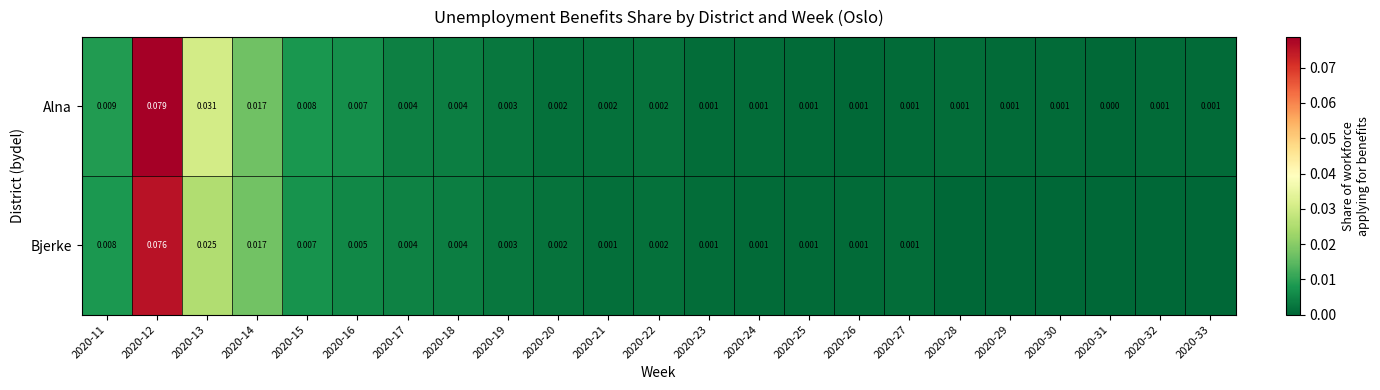

Which series changed the most between 2020-12 and 2020-14?

Alna